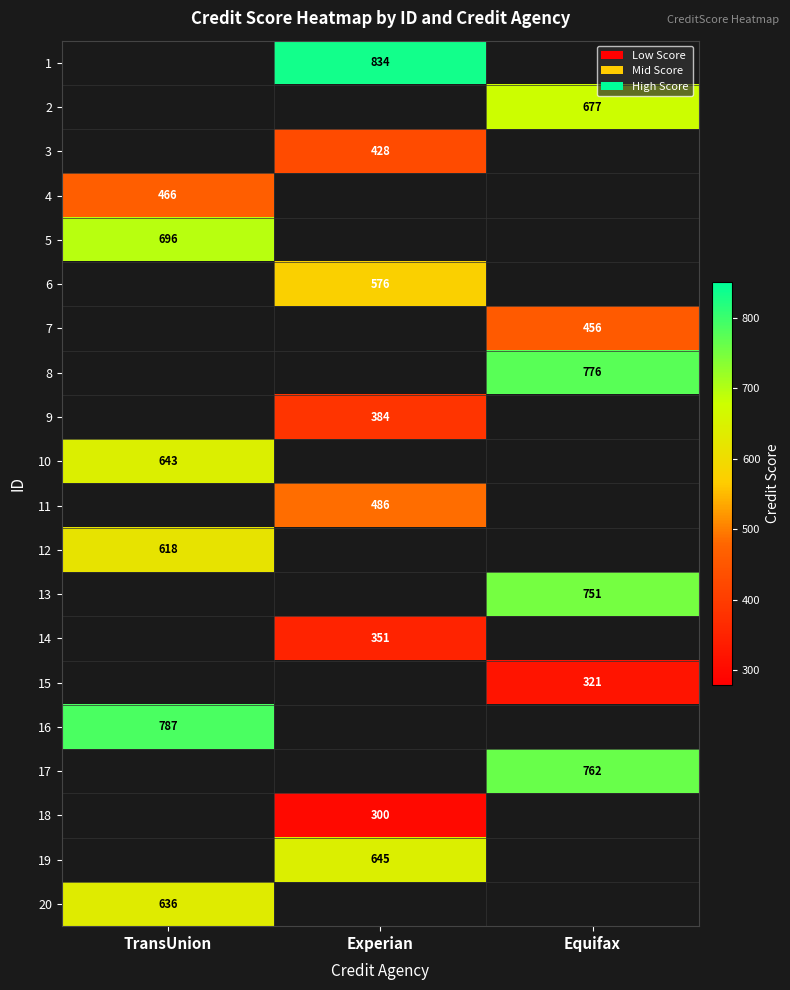

What is the difference between the highest and lowest values at Experian?

534.0